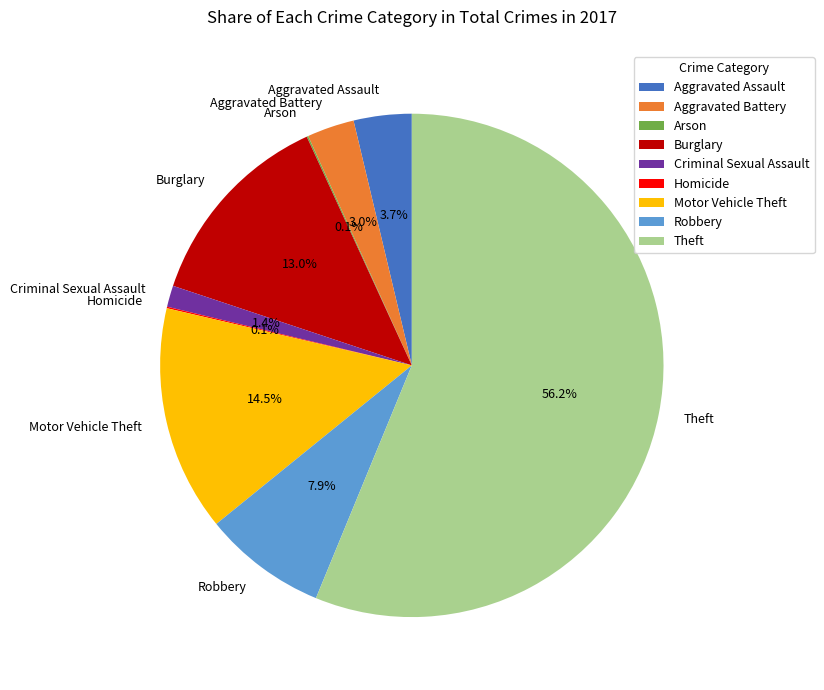

To the nearest percent, what is the difference between the largest and smallest slice percentages?

56%